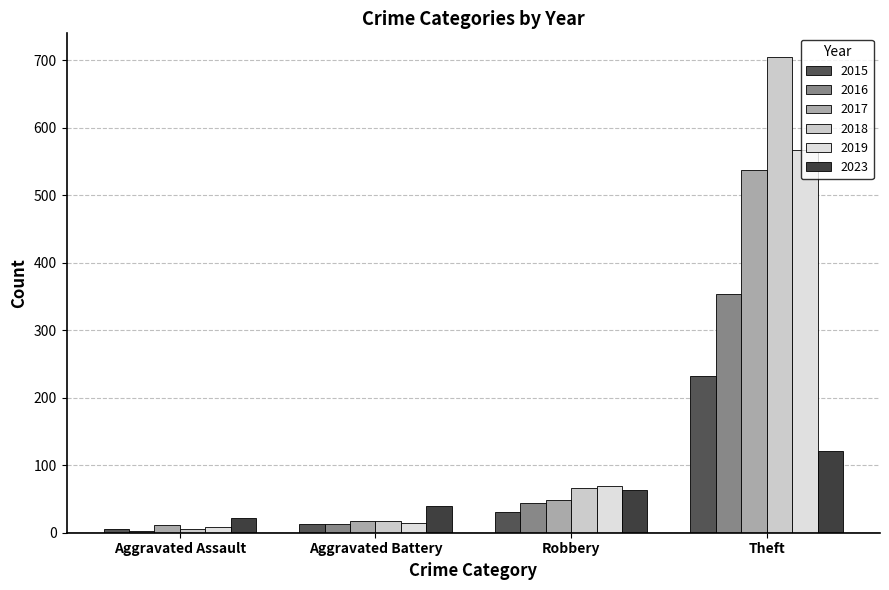

List the series in order of their peak value, lowest first.

2023, 2015, 2016, 2017, 2019, 2018